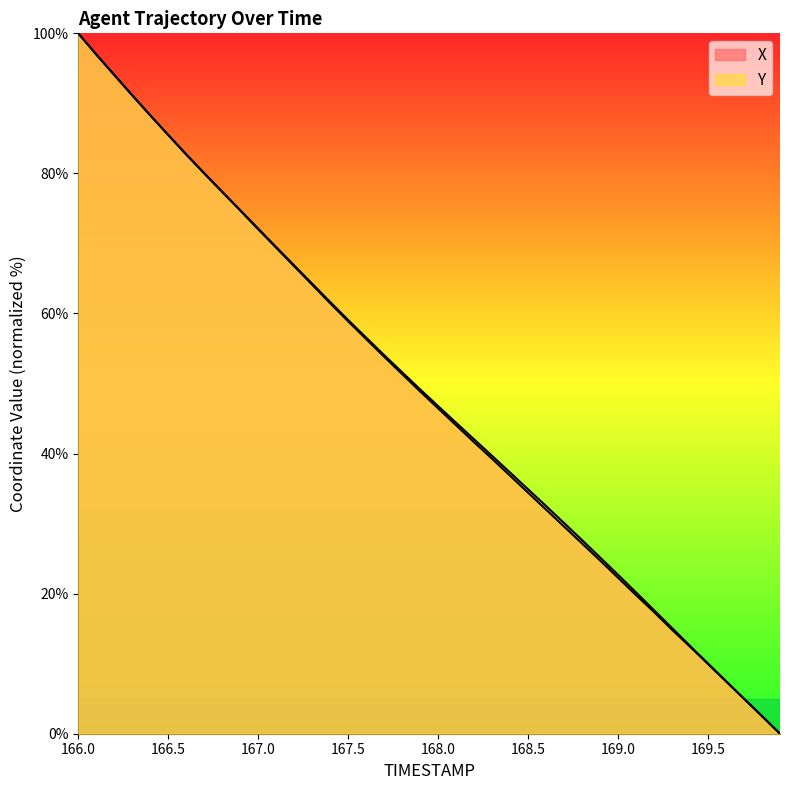

What is the spread (max minus min) of values at 166.6?

0.1